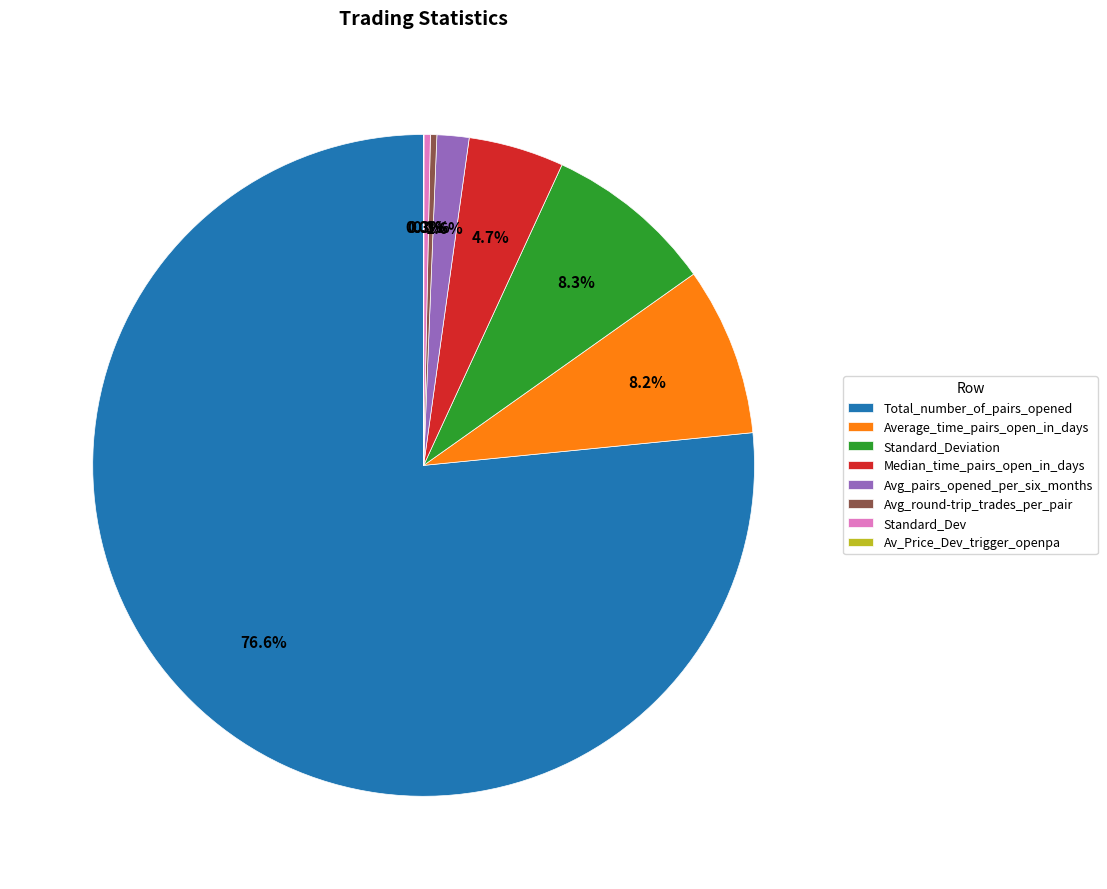

Is Avg_round-trip_trades_per_pair the majority of the pie?

No